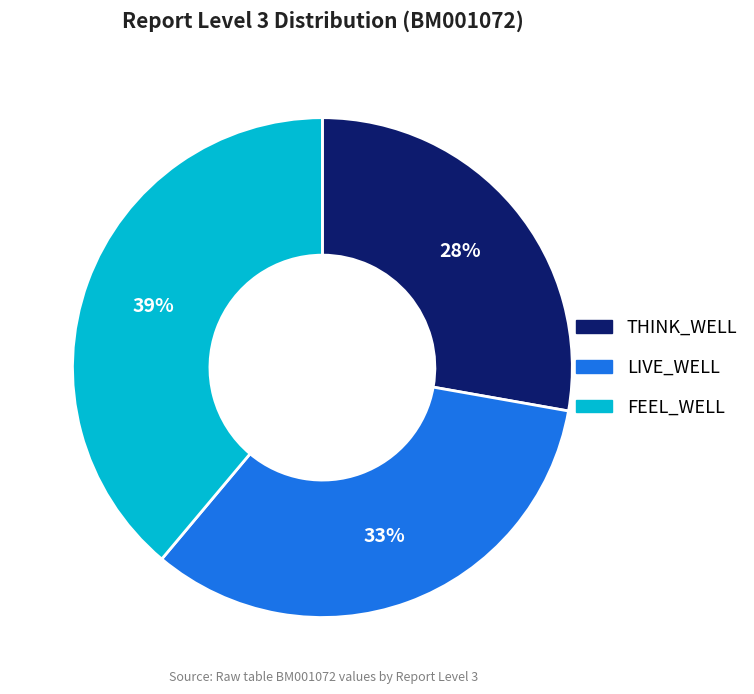

How many segments does this pie chart have?

3